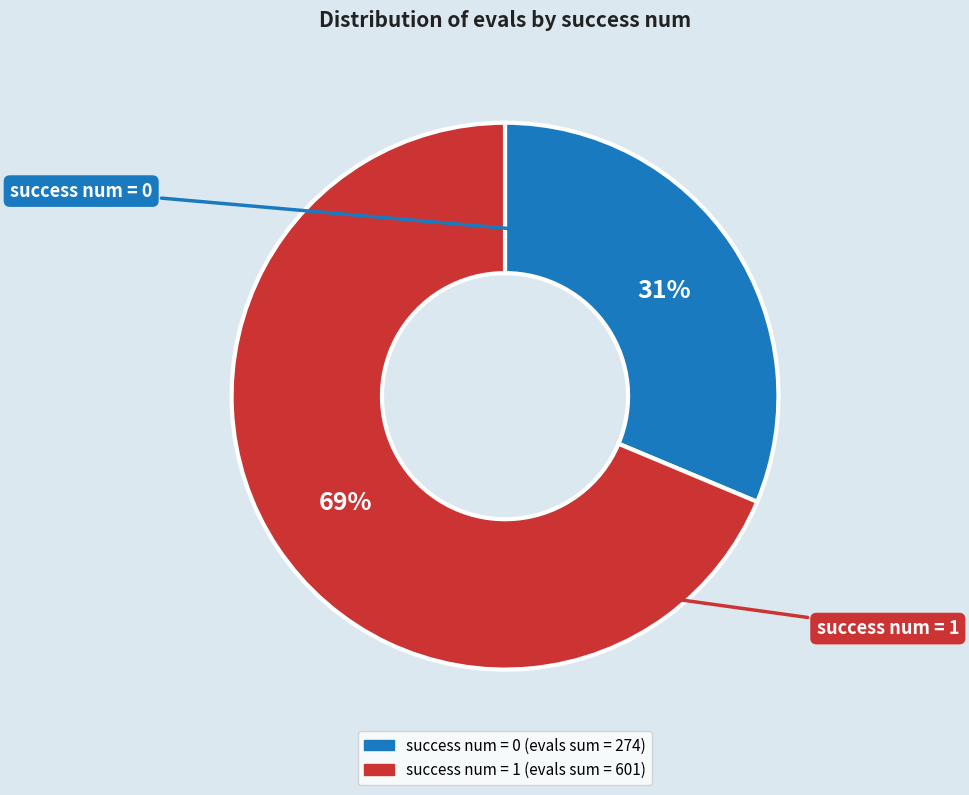

True or false: success num = 0 accounts for 45% of the total.

False